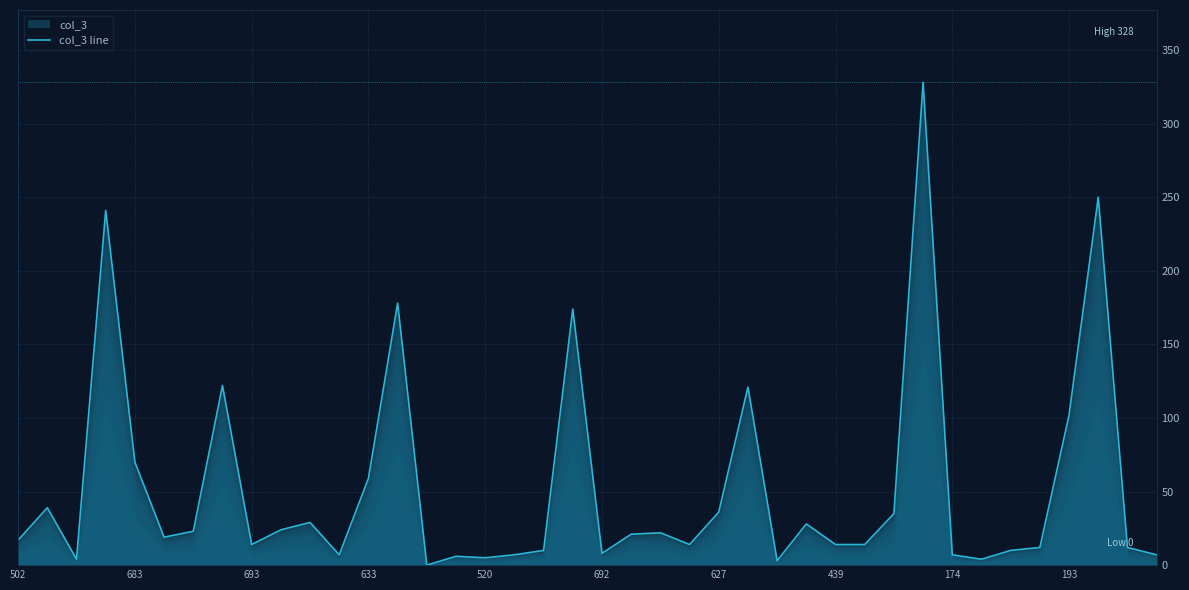

Reading left to right, transcribe all the data shown in this chart.

17	39	4	241	70	19	23	122	14	24	29	7	59	178	0	6	5	7	10	174	8	21	22	14	36	121	3	28	14	14	35	328	7	4	10	12	102	250	12	7